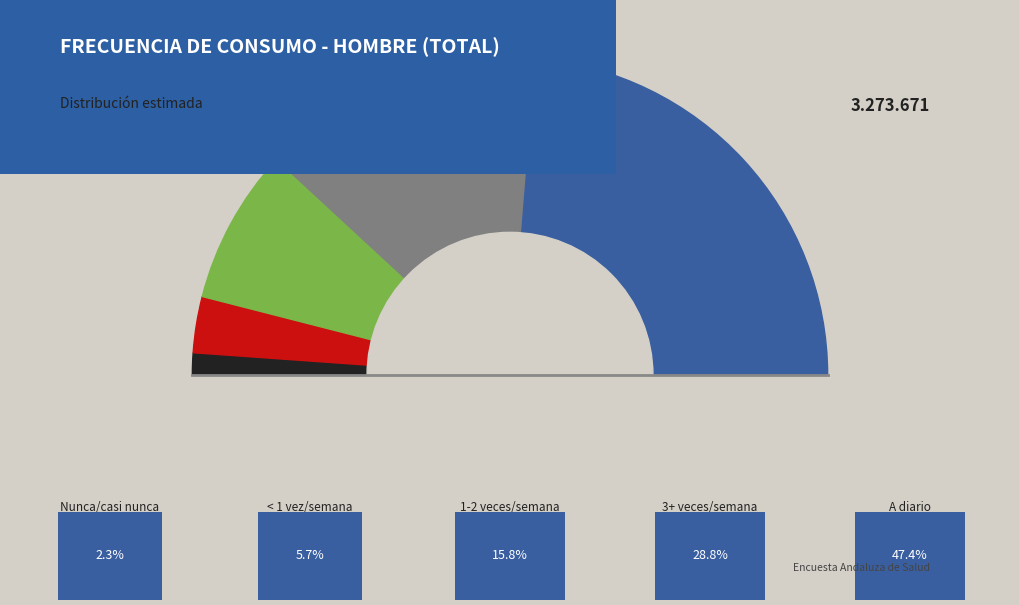

What is the total percentage of Tres o más veces a la semana and A diario?

76.2%